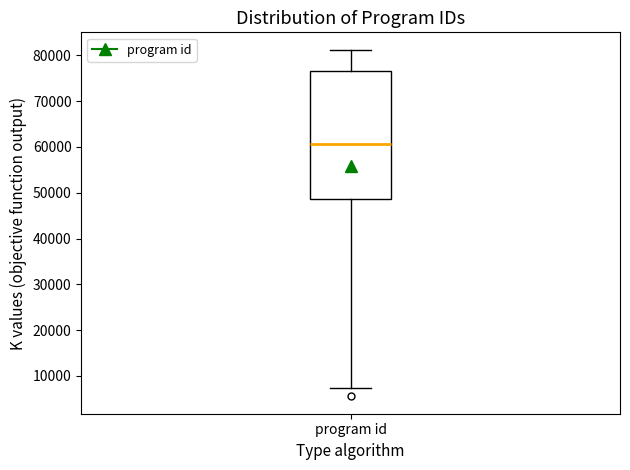

Read this box plot against the y-axis: the position of the median line, the range covered by the box, and the ends of both whiskers. The values are not printed on the chart, so give them approximately, as read against the axis.

median 61000, box 49000 to 77000, whiskers 7000 to 81000